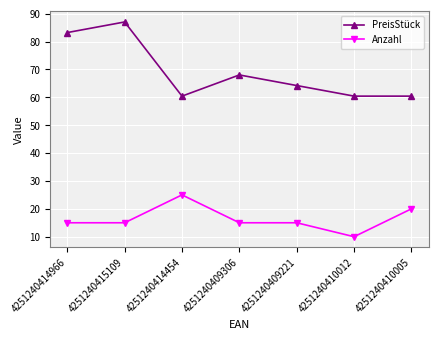

Does the chart have visible grid lines?

Yes